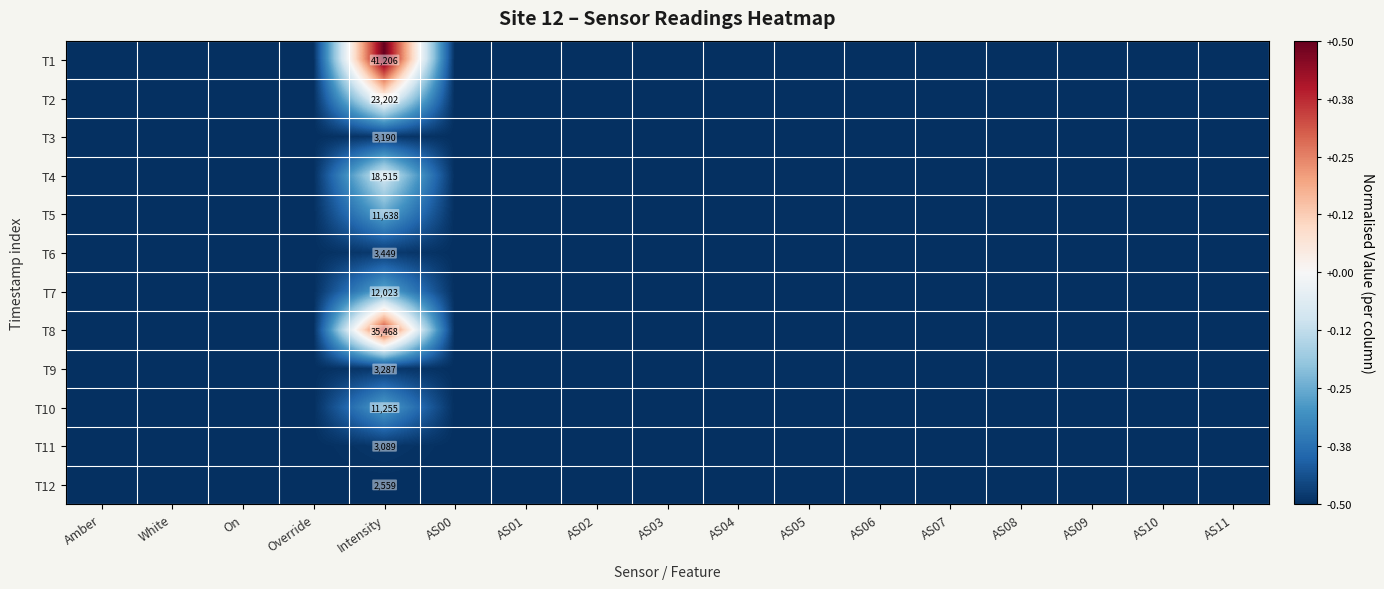

Which has a higher value, AS07 or AS03?

AS07